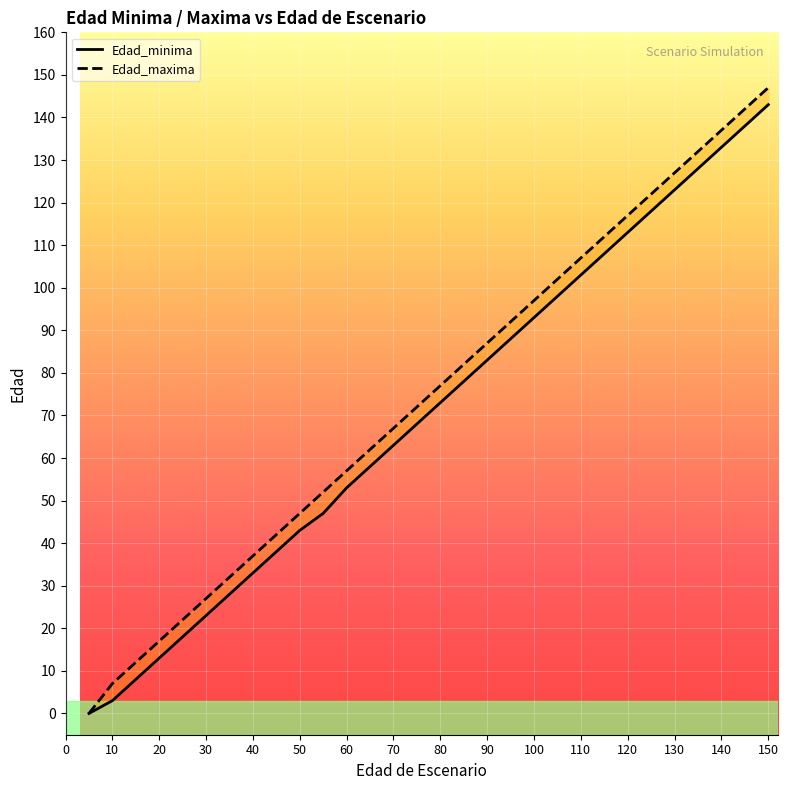

Where does the Edad_minima series first go above 68?

80